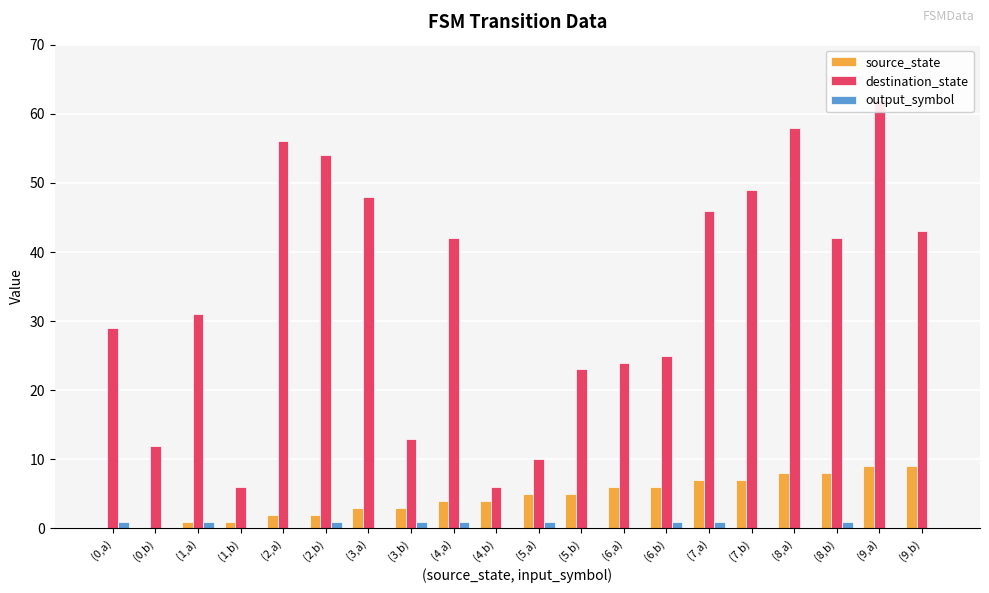

Rank the series at (3,a) from highest to lowest value.

destination_state, source_state, output_symbol